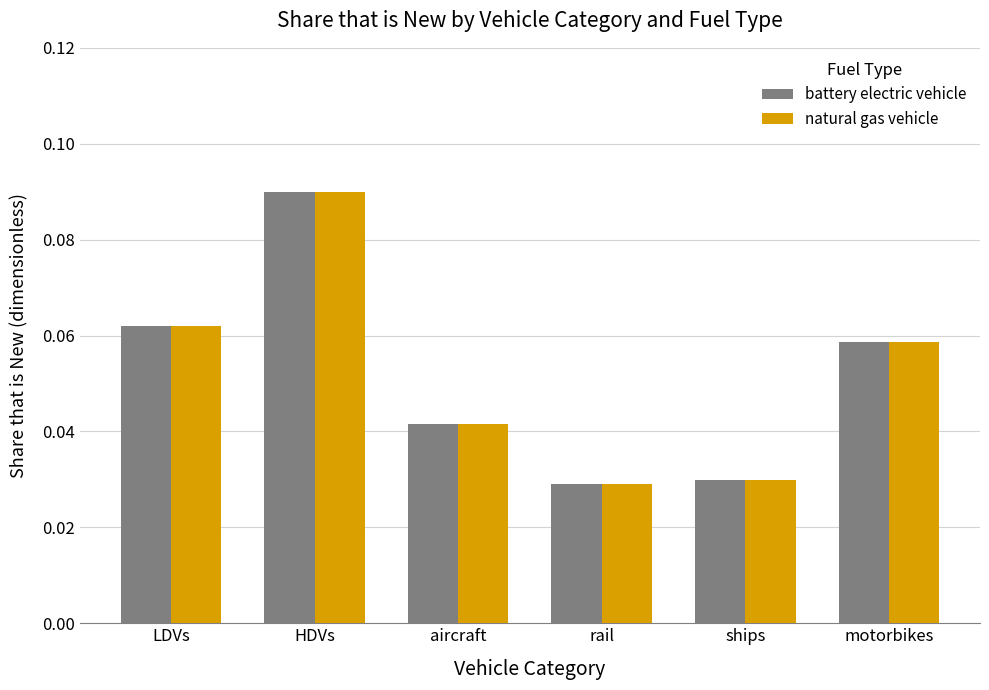

The value of battery electric vehicle at rail is 0.1. True or false?

False